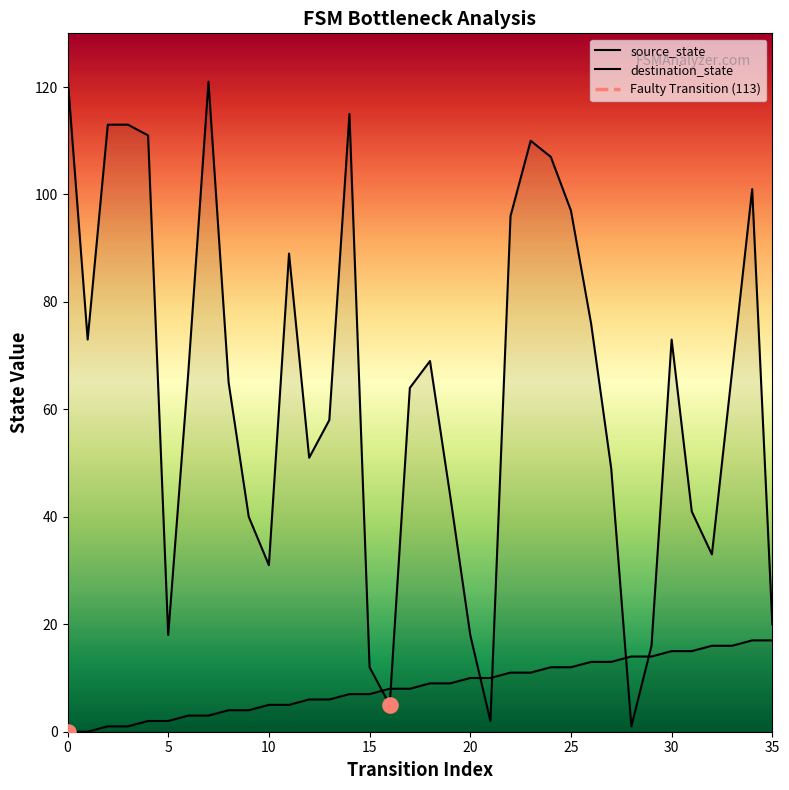

Which series has the largest Y range (max minus min)?

destination_state